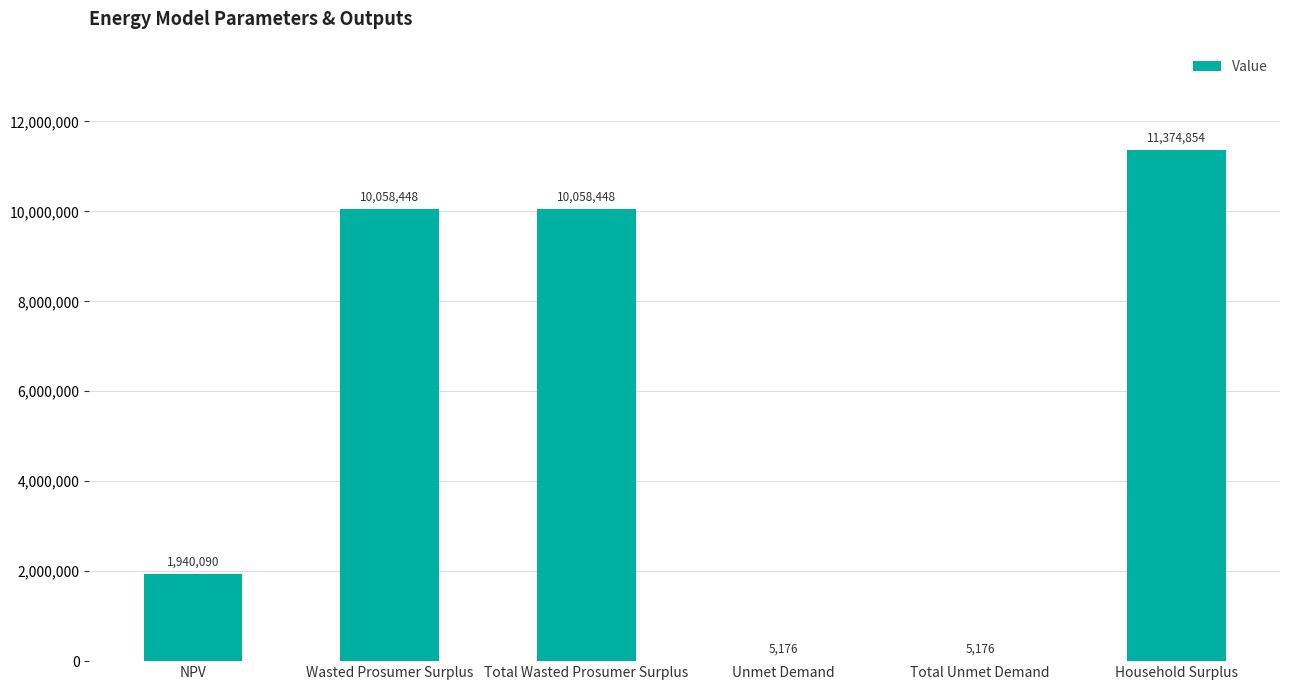

The value at Total Wasted Prosumer Surplus is 10058448.1. True or false?

True